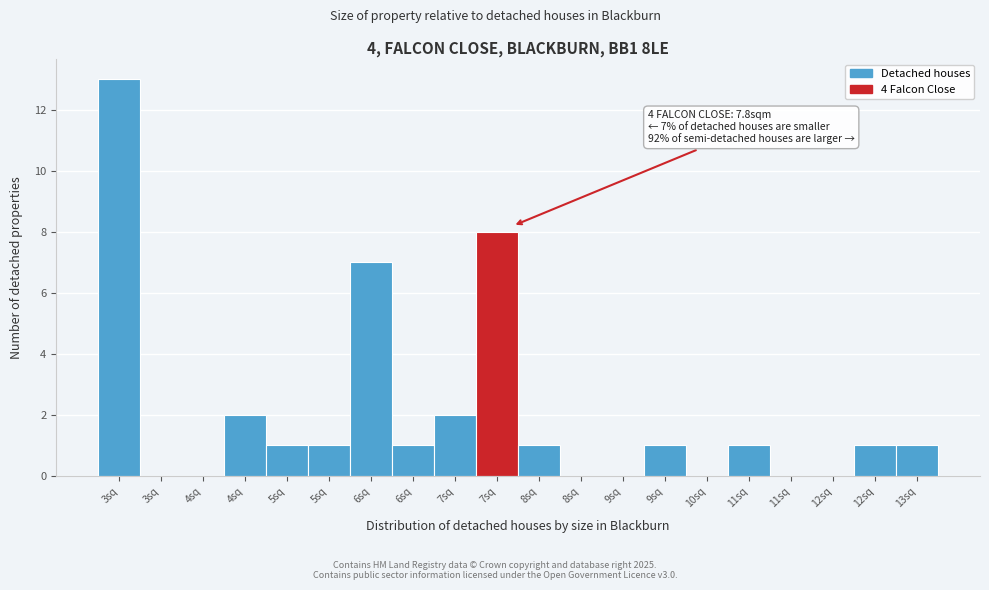

How many distinct data groups are displayed?

1